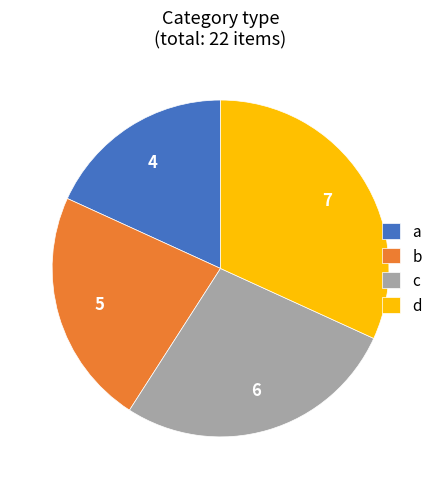

True or false: d accounts for 40% of the total.

False